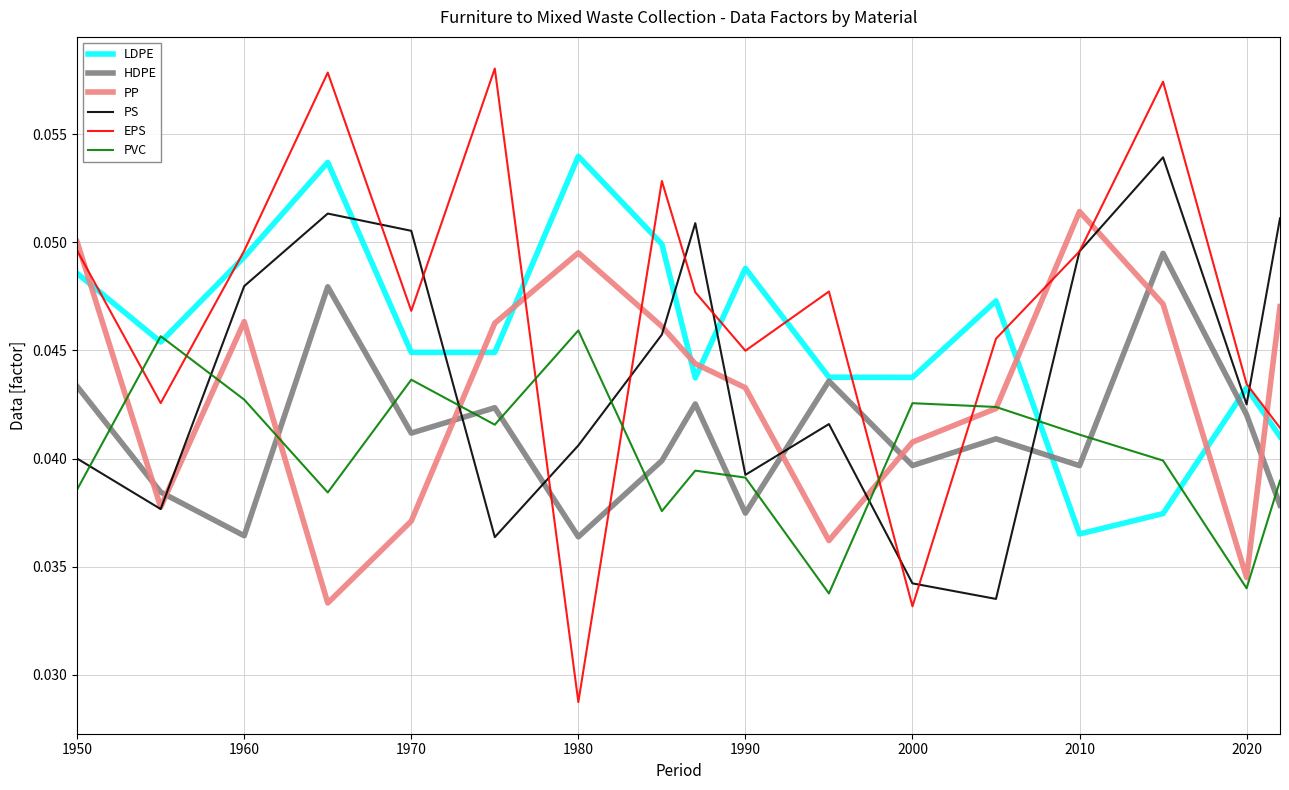

What are all the series names shown in the legend?

LDPE, HDPE, PP, PS, EPS, PVC